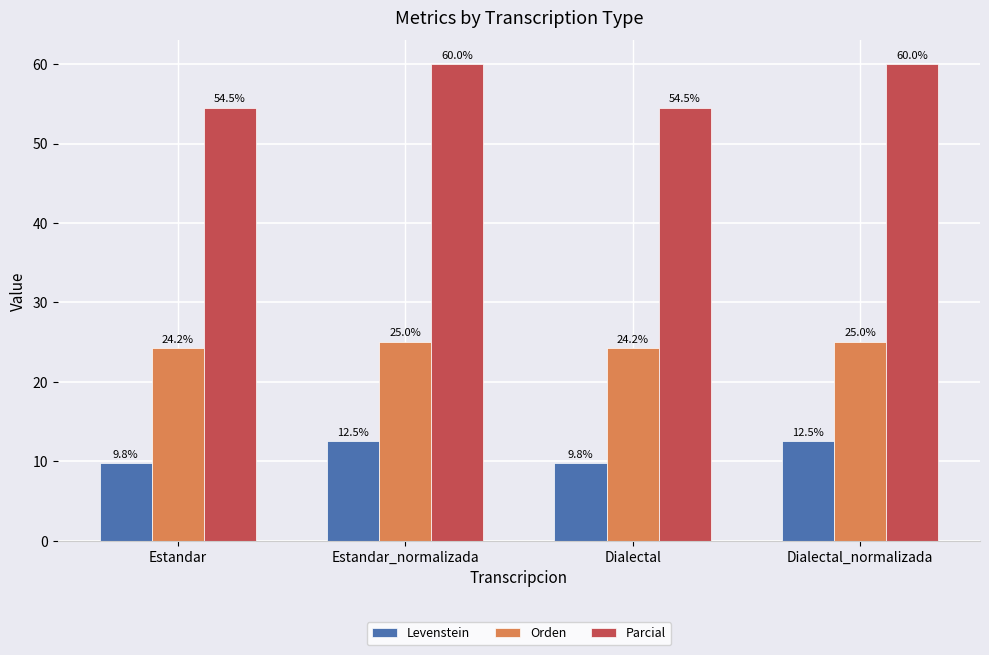

What is the total value across all series at Dialectal_normalizada?

97.5